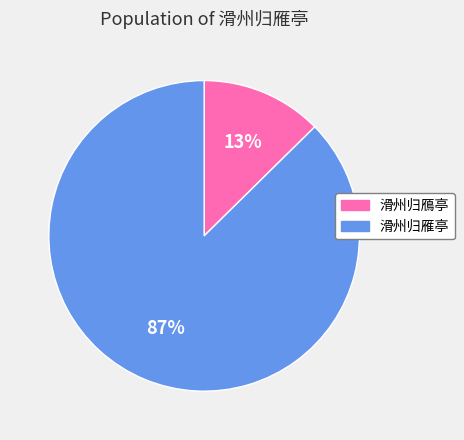

Rank the categories by value from lowest to highest.

滑州归鴈亭, 滑州归雁亭